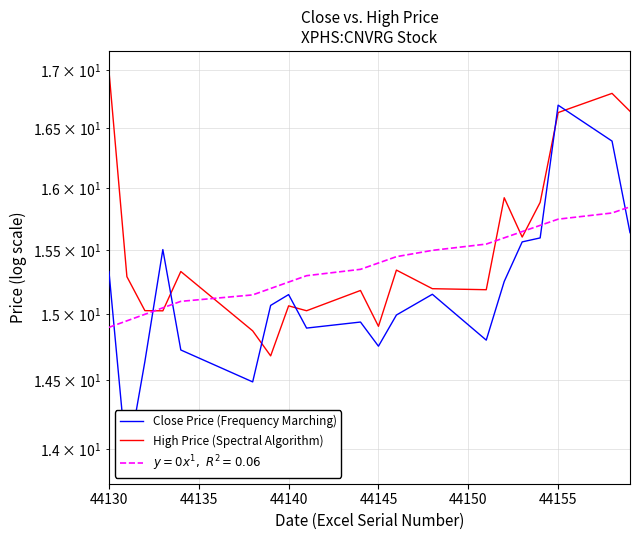

Which series has the largest range (max minus min)?

Close Price (Frequency Marching)